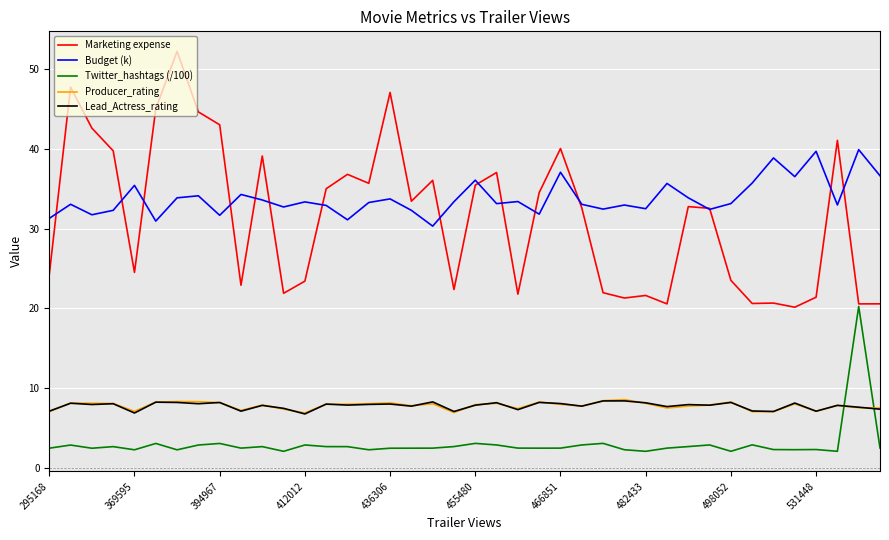

What is the greatest value displayed?

52.3